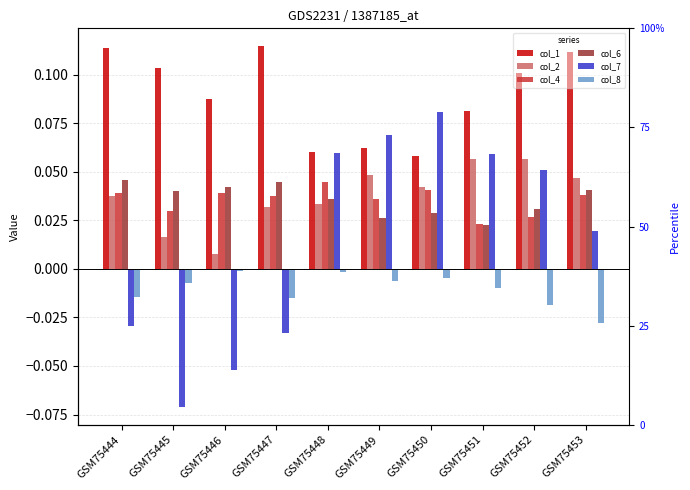

Which series has the largest range (max minus min)?

col_7